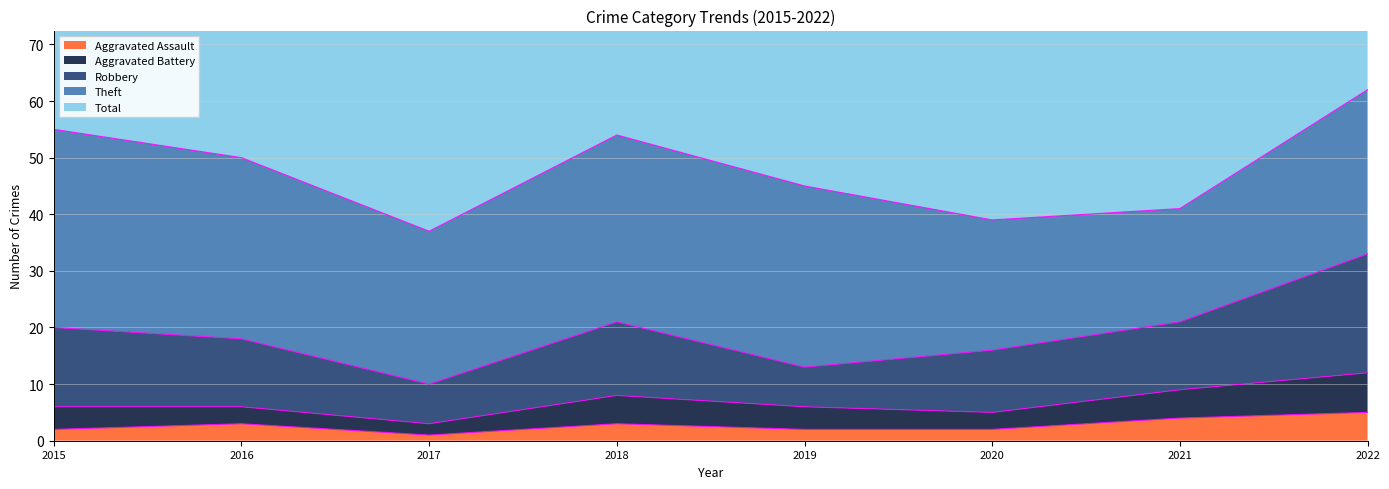

The Theft series shows 20 at 2021. True or false?

True